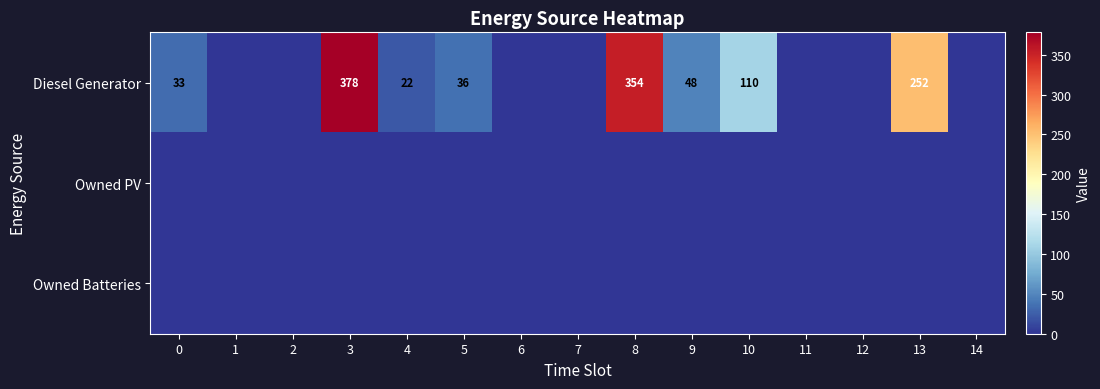

What is the difference between the highest and lowest values at 10?

110